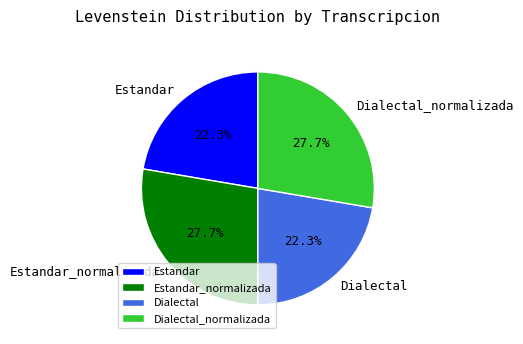

To the nearest percent, what portion does Dialectal_normalizada represent?

28%